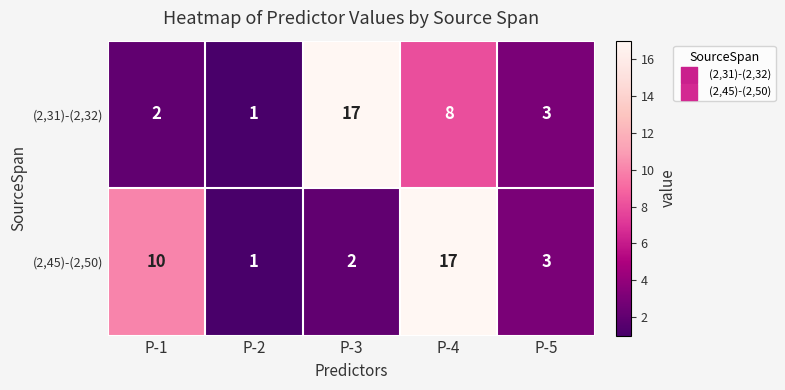

What is the difference between the highest and lowest values at P-3?

15